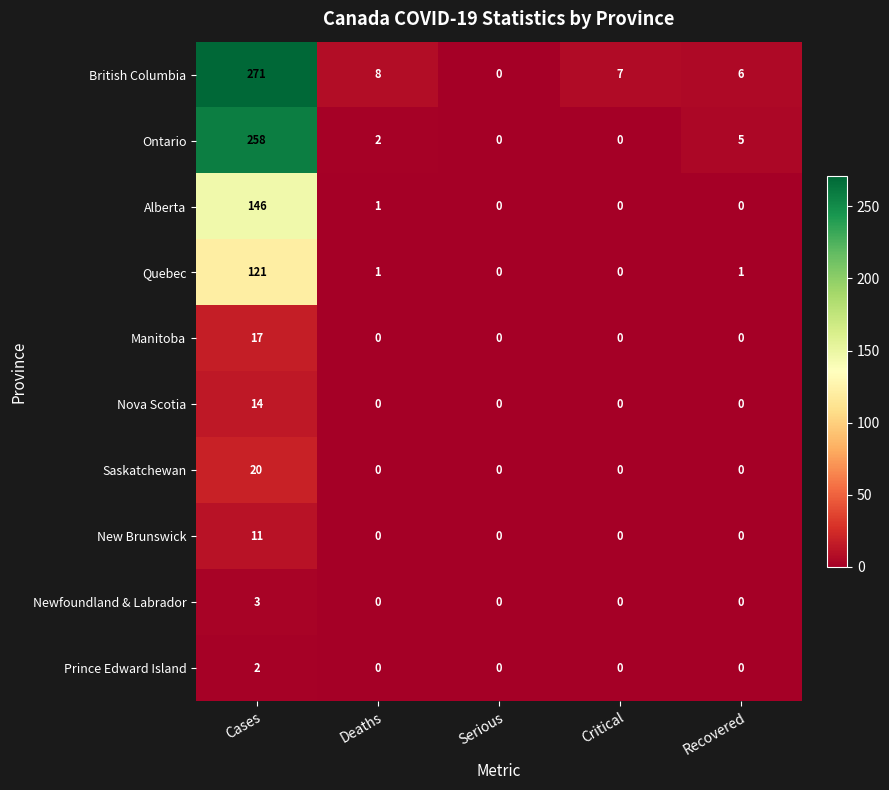

List the series in order of their peak value, highest first.

British Columbia, Ontario, Alberta, Quebec, Saskatchewan, Manitoba, Nova Scotia, New Brunswick, Newfoundland & Labrador, Prince Edward Island